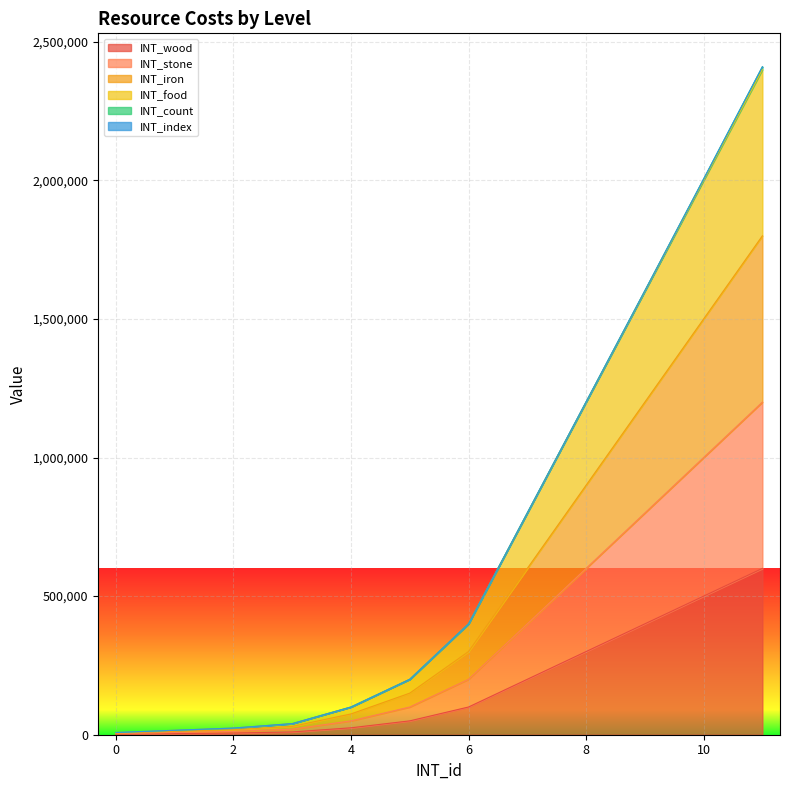

What is the minimum value for INT_wood?

2000